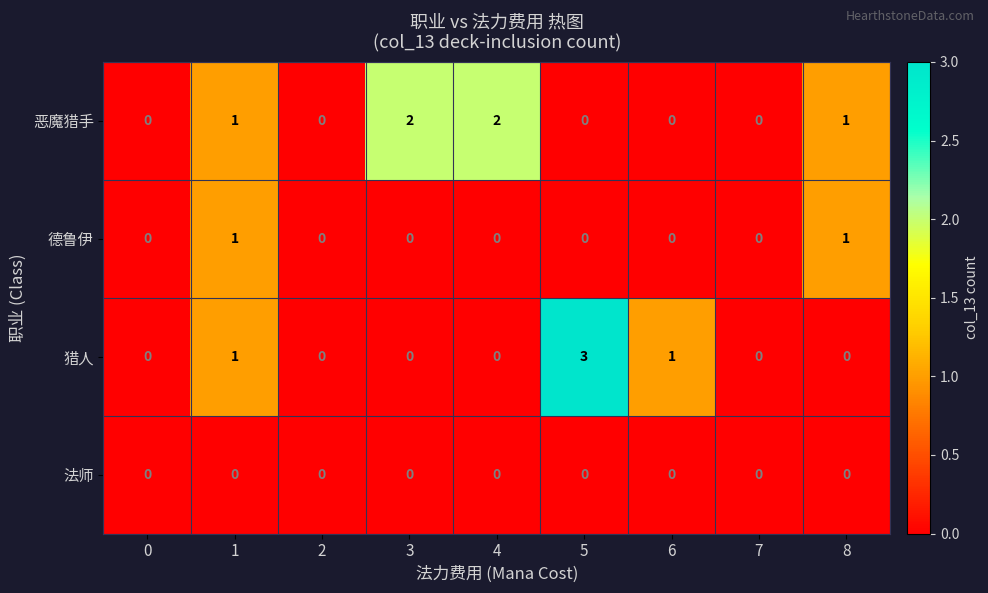

Which category has the highest value across all series?

5